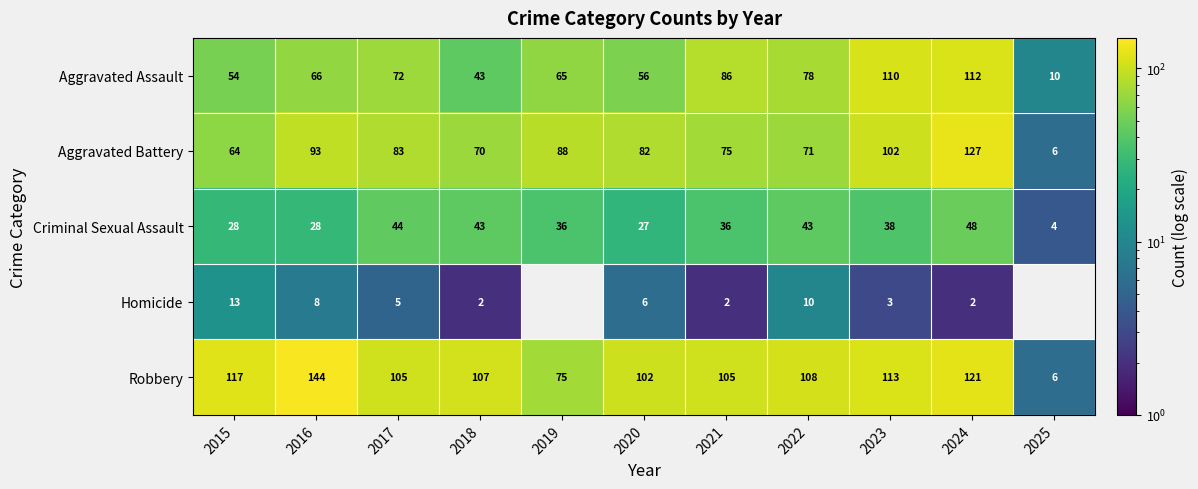

Count the number of categories in the chart.

11